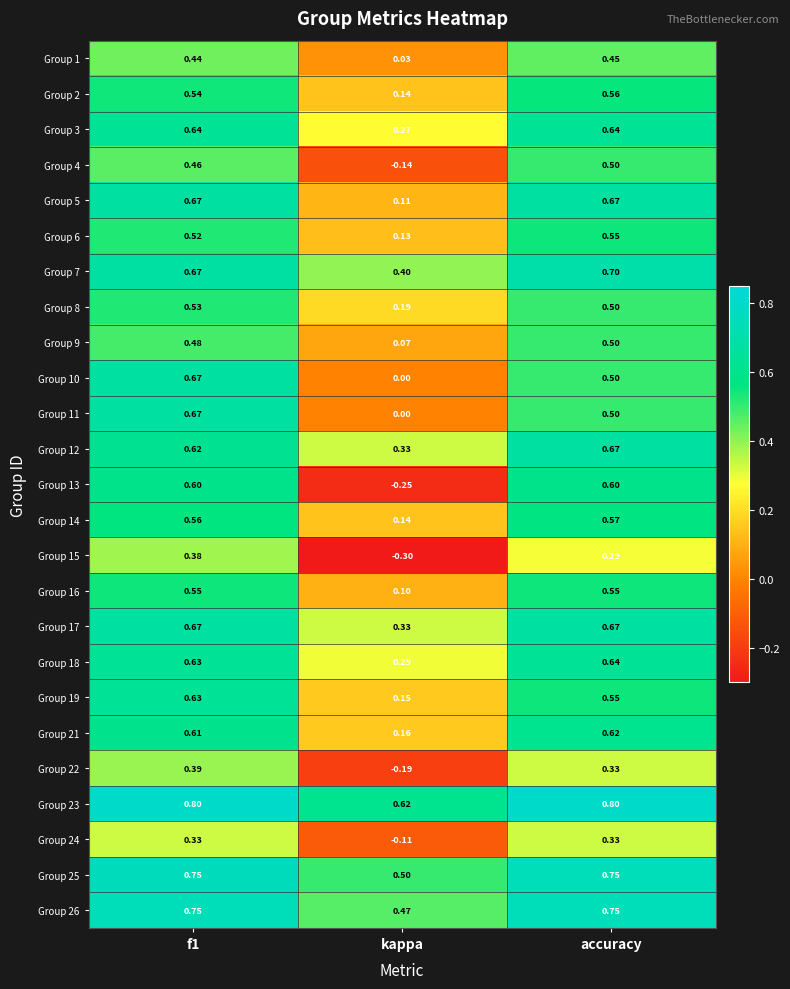

What is the maximum value shown in the chart?

0.8